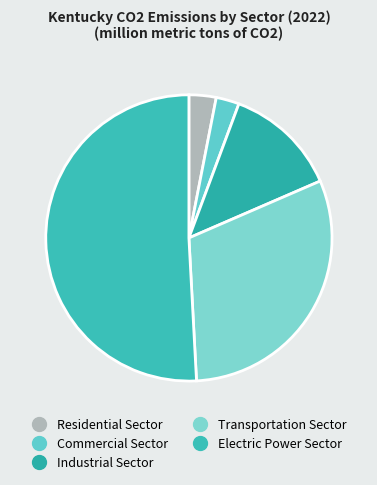

Which slice is the largest?

Electric Power Sector